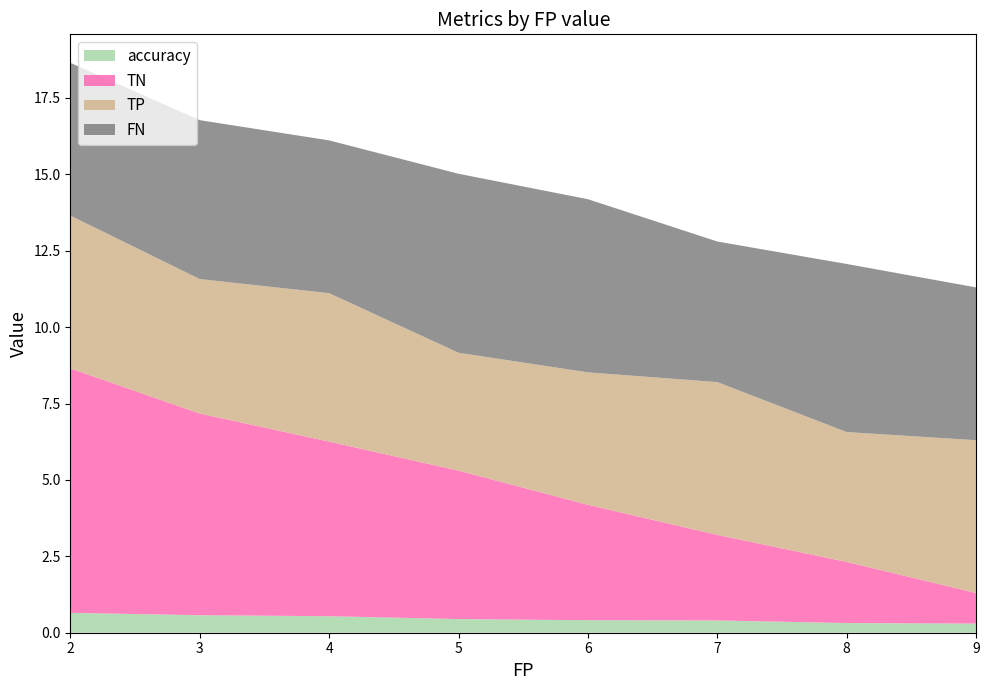

The value of accuracy at 5 is 0.4. True or false?

True